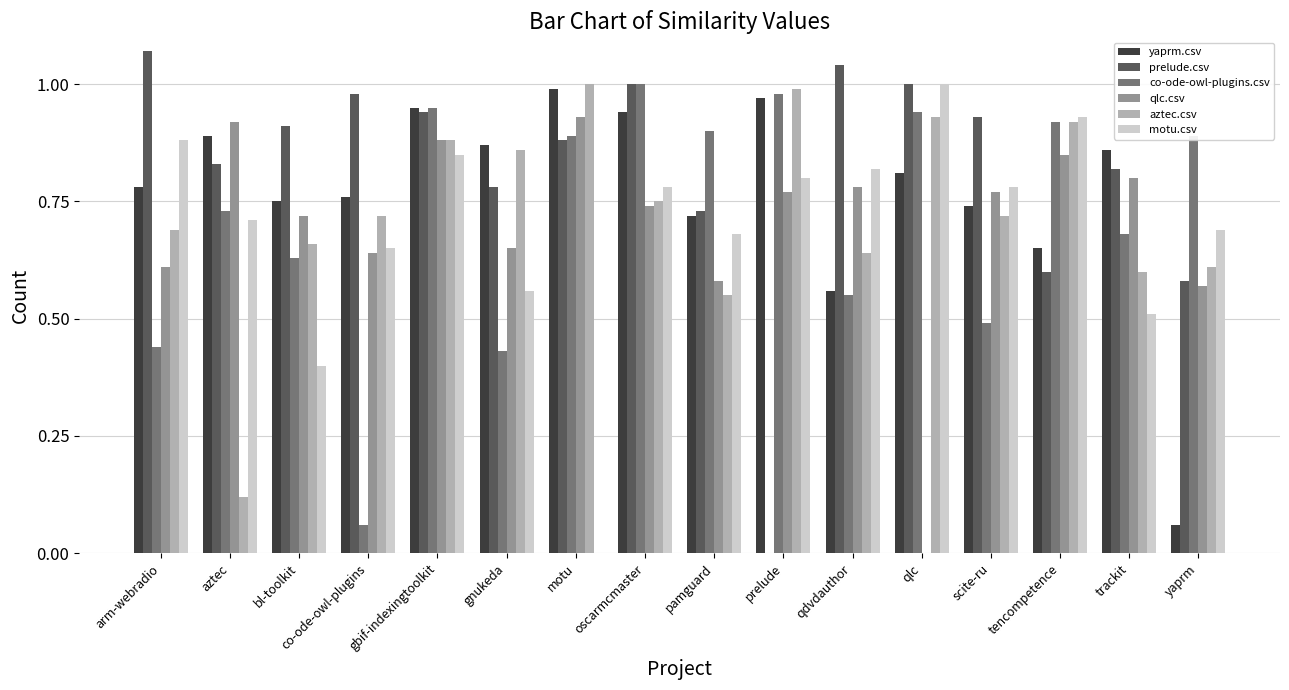

True or false: yaprm.csv has a value of 0.2 at co-ode-owl-plugins.

False